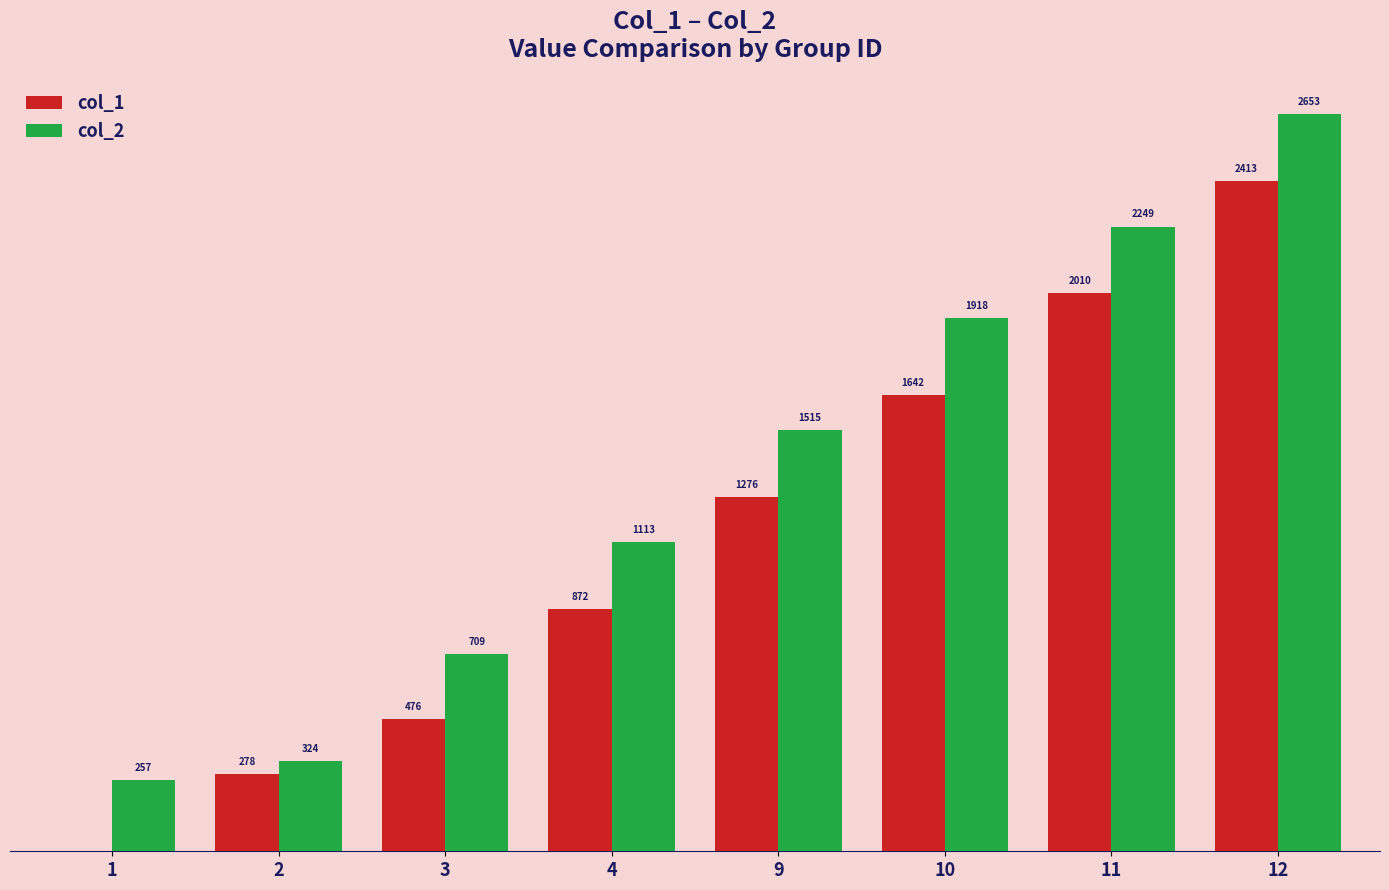

Which series has the largest total across all categories?

col_2